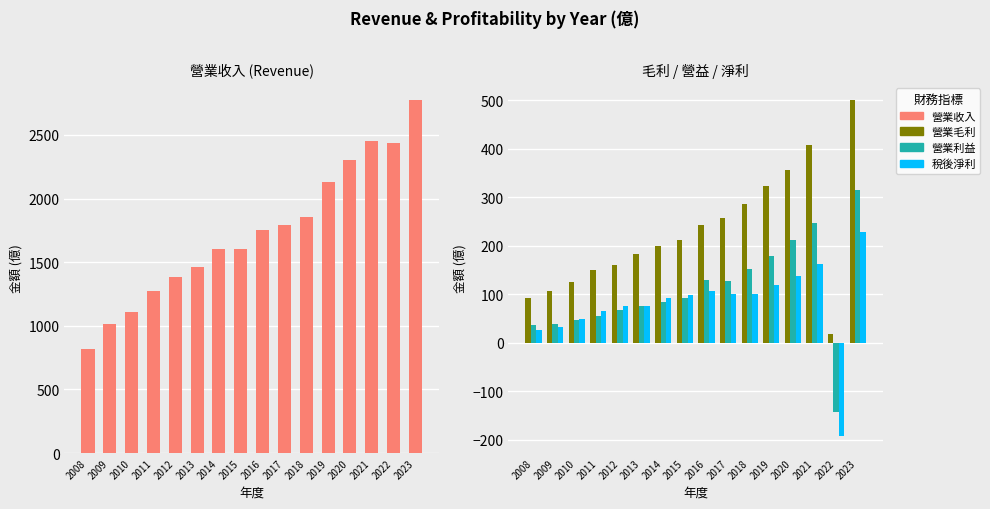

At which category is the sum across all series the highest?

2023